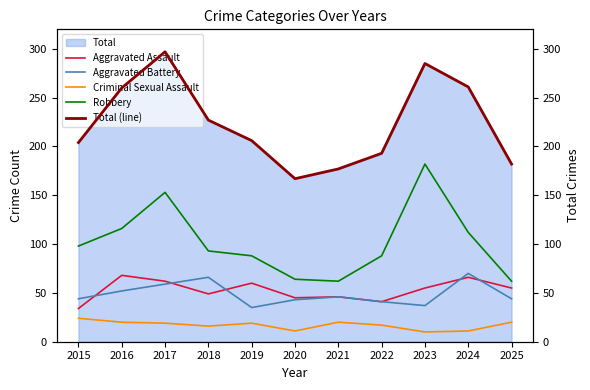

True or false: Aggravated Assault and Total (line) cross at least once.

False